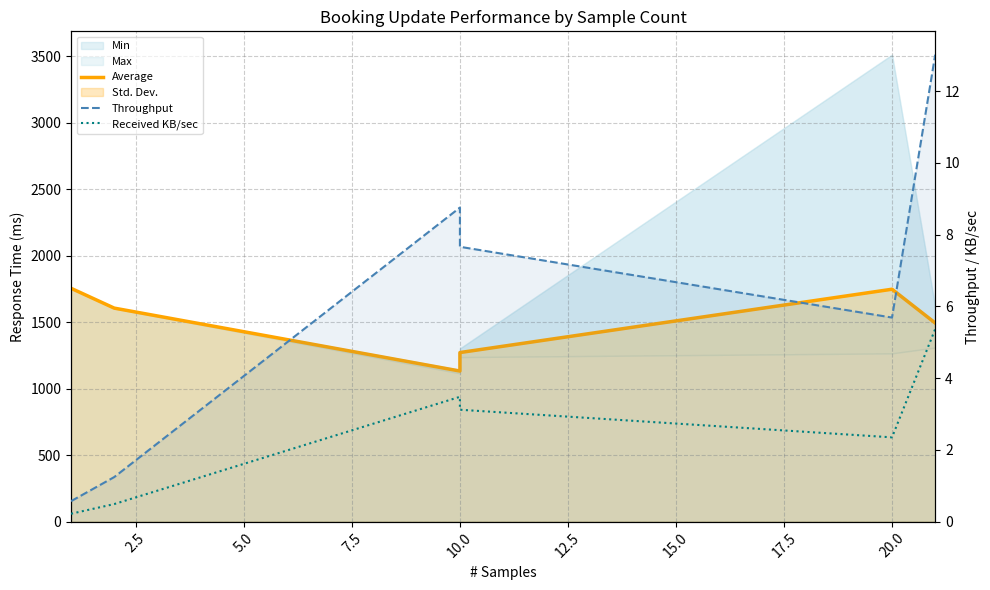

What is the average value of the Average series?

1500.3